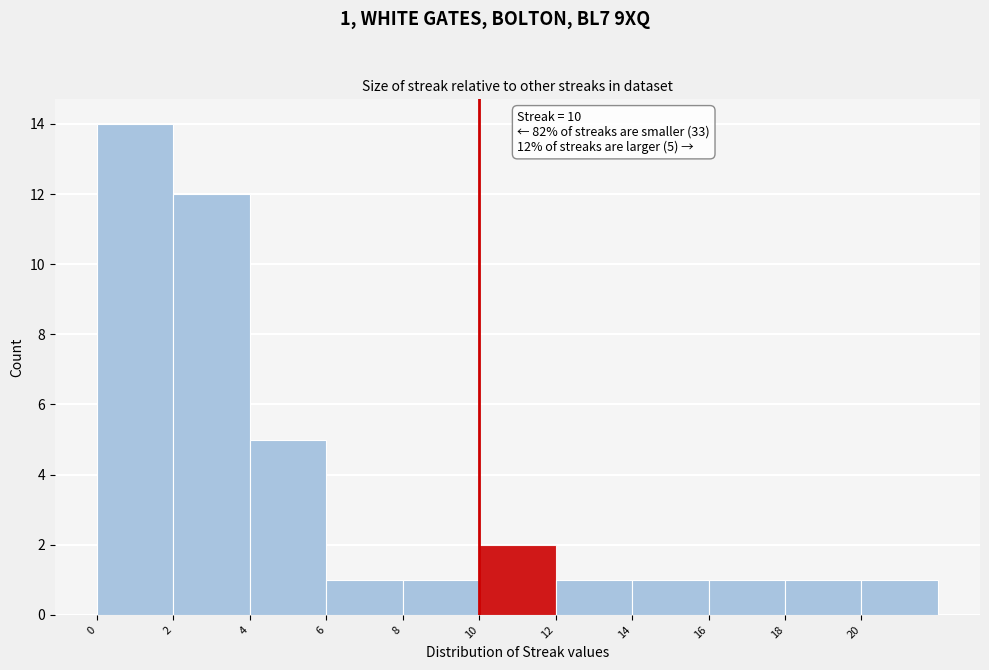

Over which range of the x-axis is the bar tallest?

0 to 2